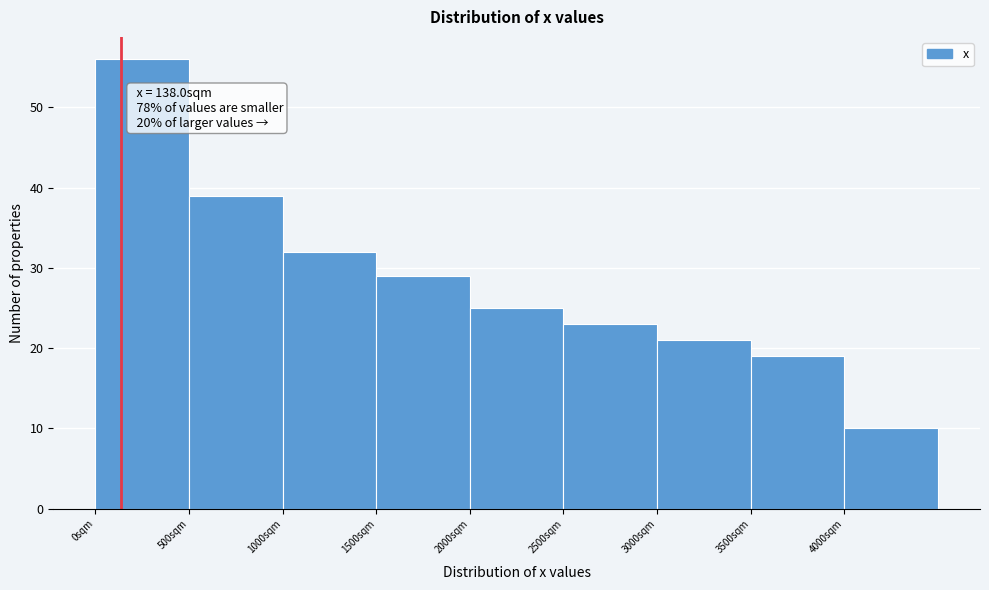

Which range on the x-axis has the tallest bar?

0 to 500